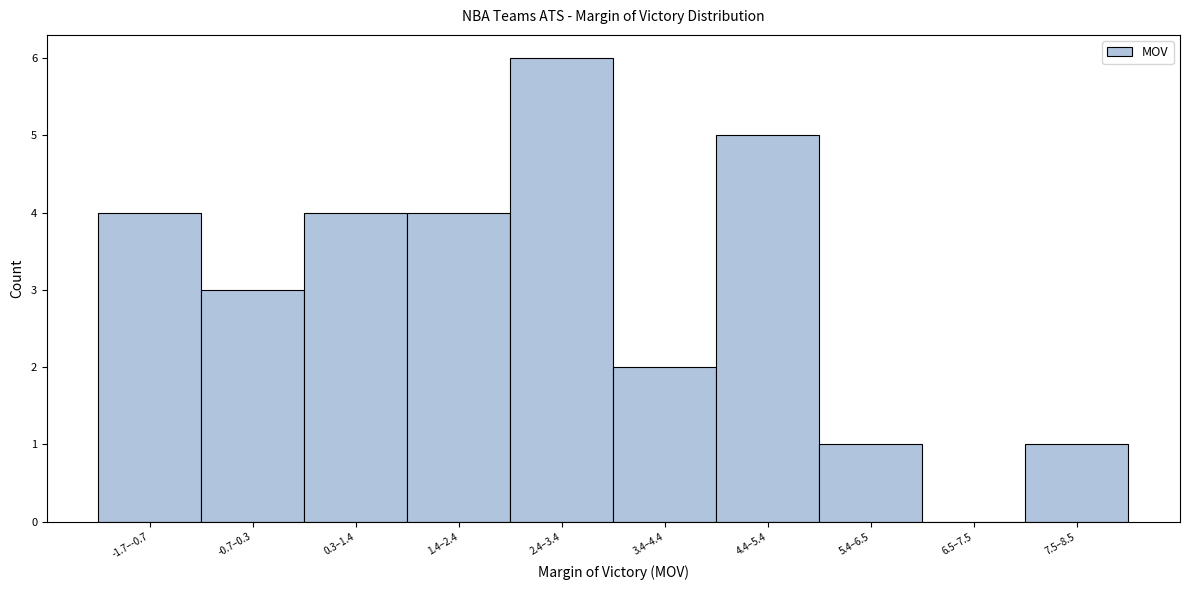

Reading left to right, transcribe all the data shown in this chart.

-1.7–-0.7=4	-0.7–0.3=3	0.3–1.4=4	1.4–2.4=4	2.4–3.4=6	3.4–4.4=2	4.4–5.4=5	5.4–6.5=1	6.5–7.5=0	7.5–8.5=1